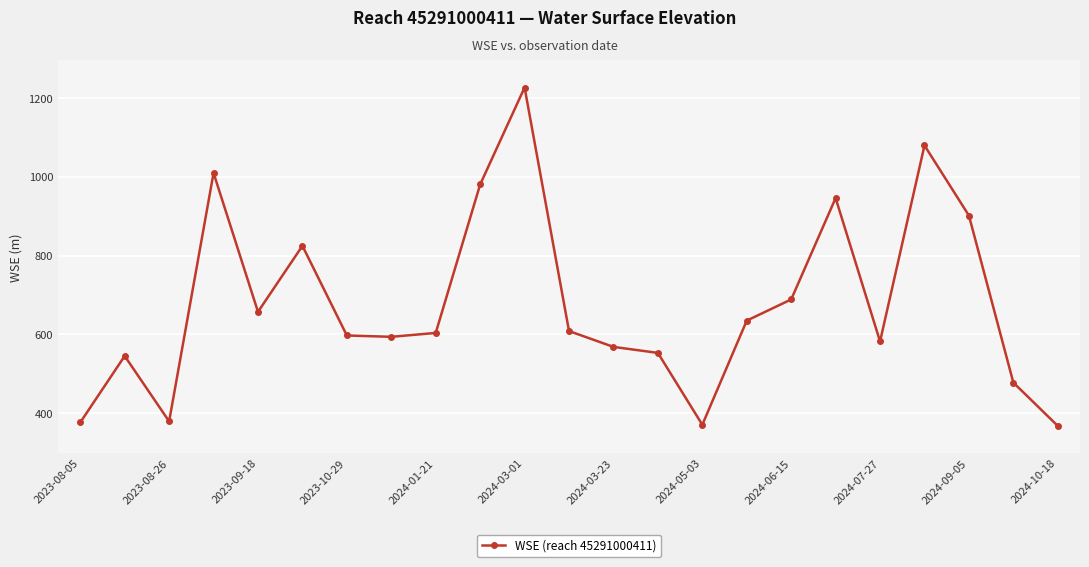

What is the maximum value shown in the chart?

1226.6